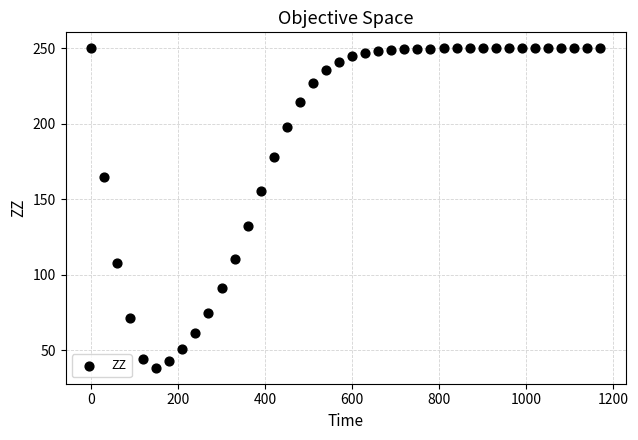

What is the range of X values (max minus min)?

1170.0